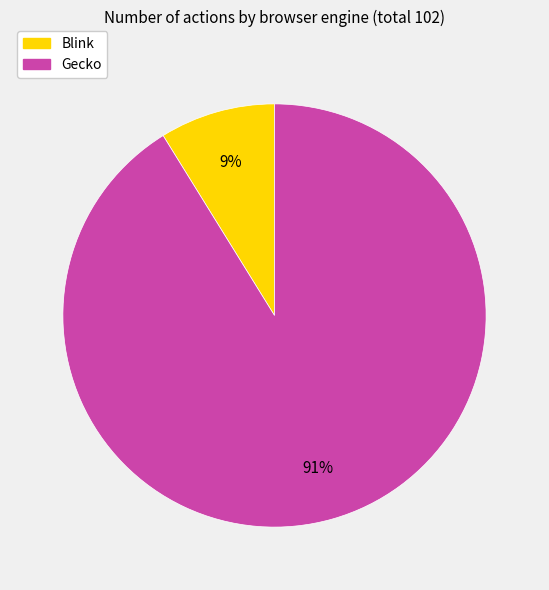

How many slices are in this pie chart?

2